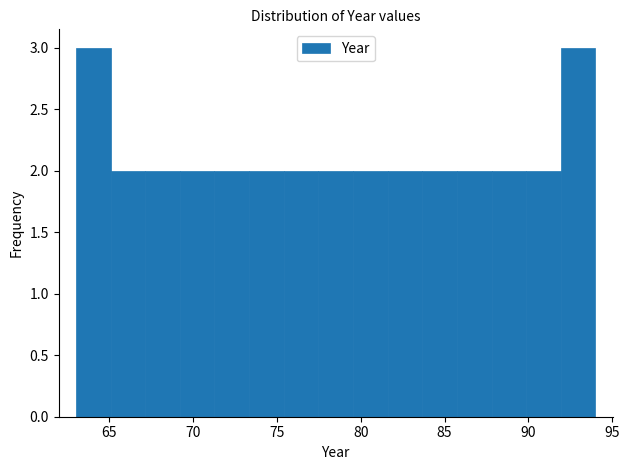

Reading left to right, list every bar in this chart as the range it spans on the x-axis followed by its height. Neither the bar edges nor the heights are printed on the chart, so give them approximately, as read against the axes.

63.0 to 65.0: 3
65.0 to 67.0: 2
67.0 to 69.0: 2
69.0 to 71.5: 2
71.5 to 73.5: 2
73.5 to 75.5: 2
75.5 to 77.5: 2
77.5 to 79.5: 2
79.5 to 81.5: 2
81.5 to 83.5: 2
83.5 to 85.5: 2
85.5 to 88.0: 2
88.0 to 90.0: 2
90.0 to 92.0: 2
92.0 to 94.0: 3